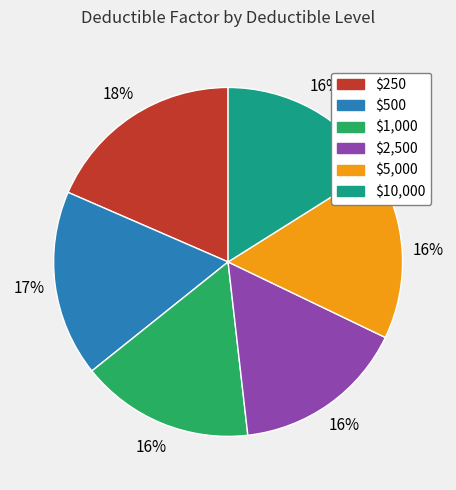

Is $500 the majority of the pie?

No